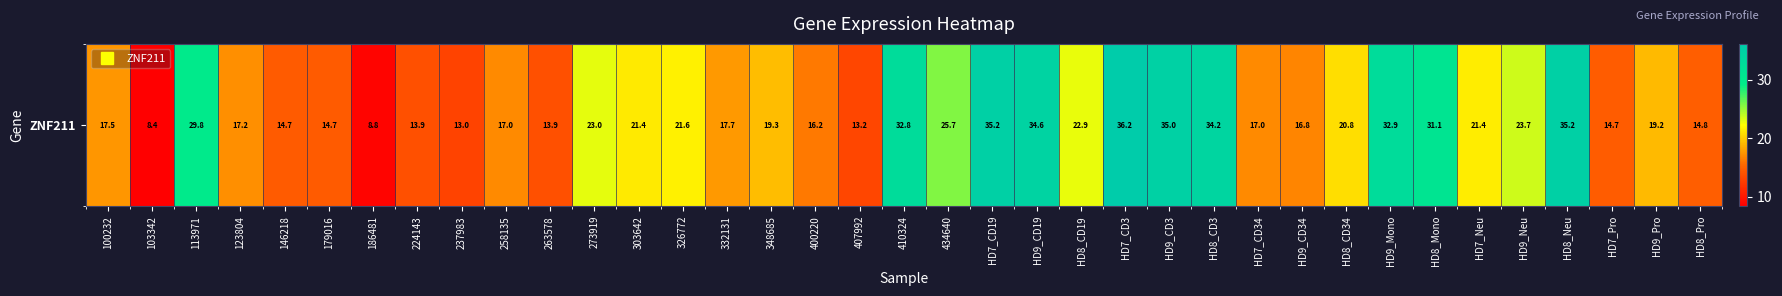

The chart shows a value of 63.1 at HD8_Neu. True or false?

False